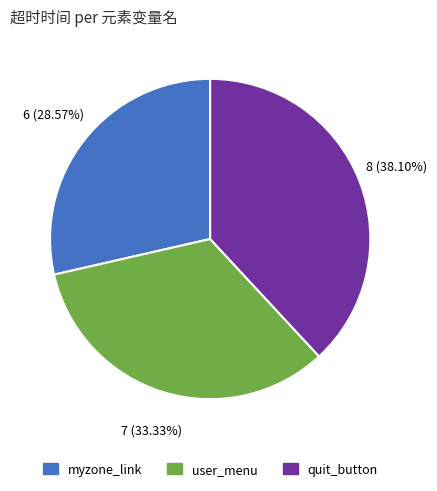

Is there any slice that represents more than half of the pie?

No